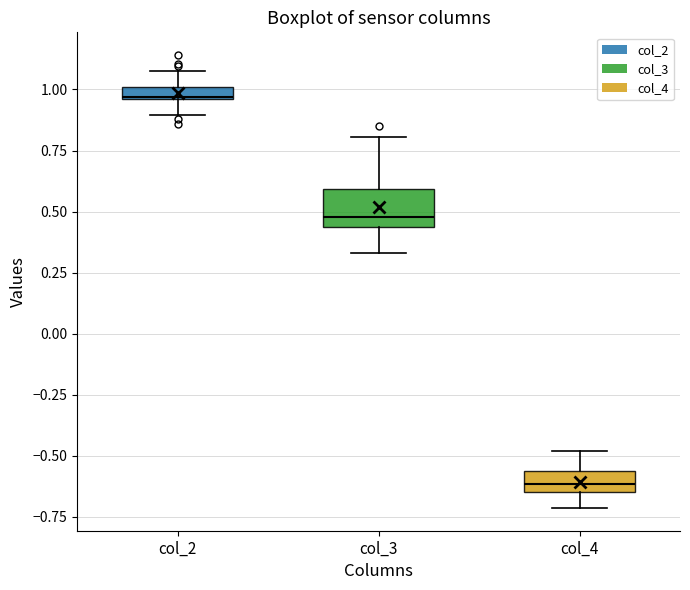

Where does the upper whisker of the box for col_4 end on the y-axis? The values are not printed on the chart, so give them approximately, as read against the axis.

-0.50